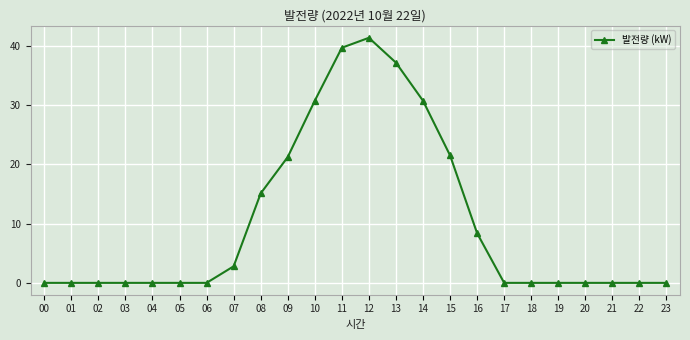

What is the greatest value displayed?

41.4